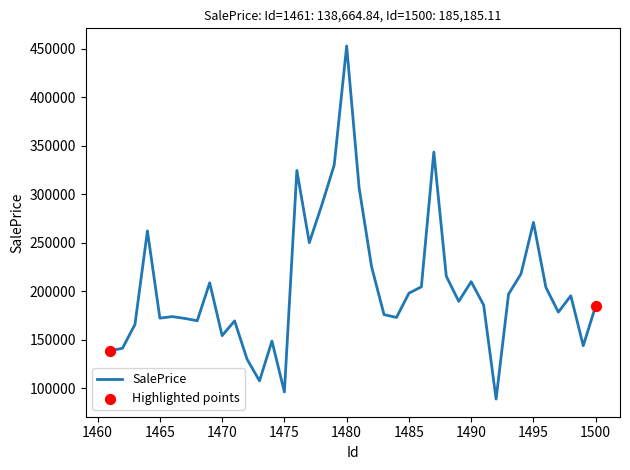

What is the minimum value shown in the chart?

88972.3